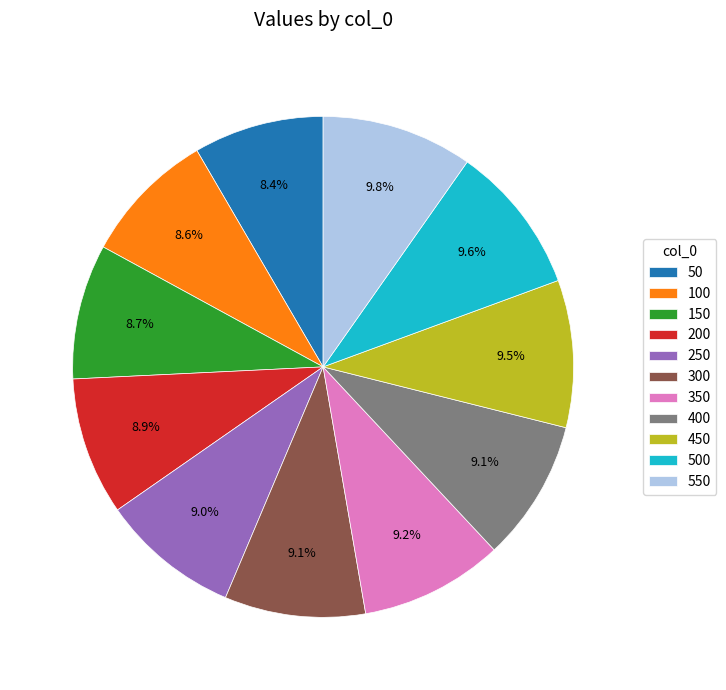

How much of the chart is everything except 550?

90.2%